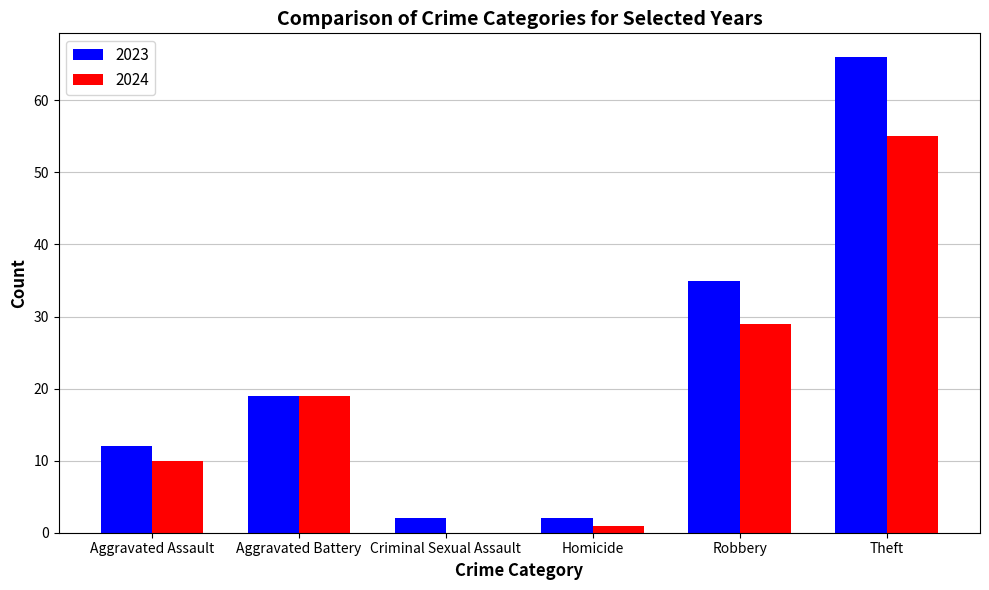

The value of 2023 at Aggravated Battery is 32. True or false?

False